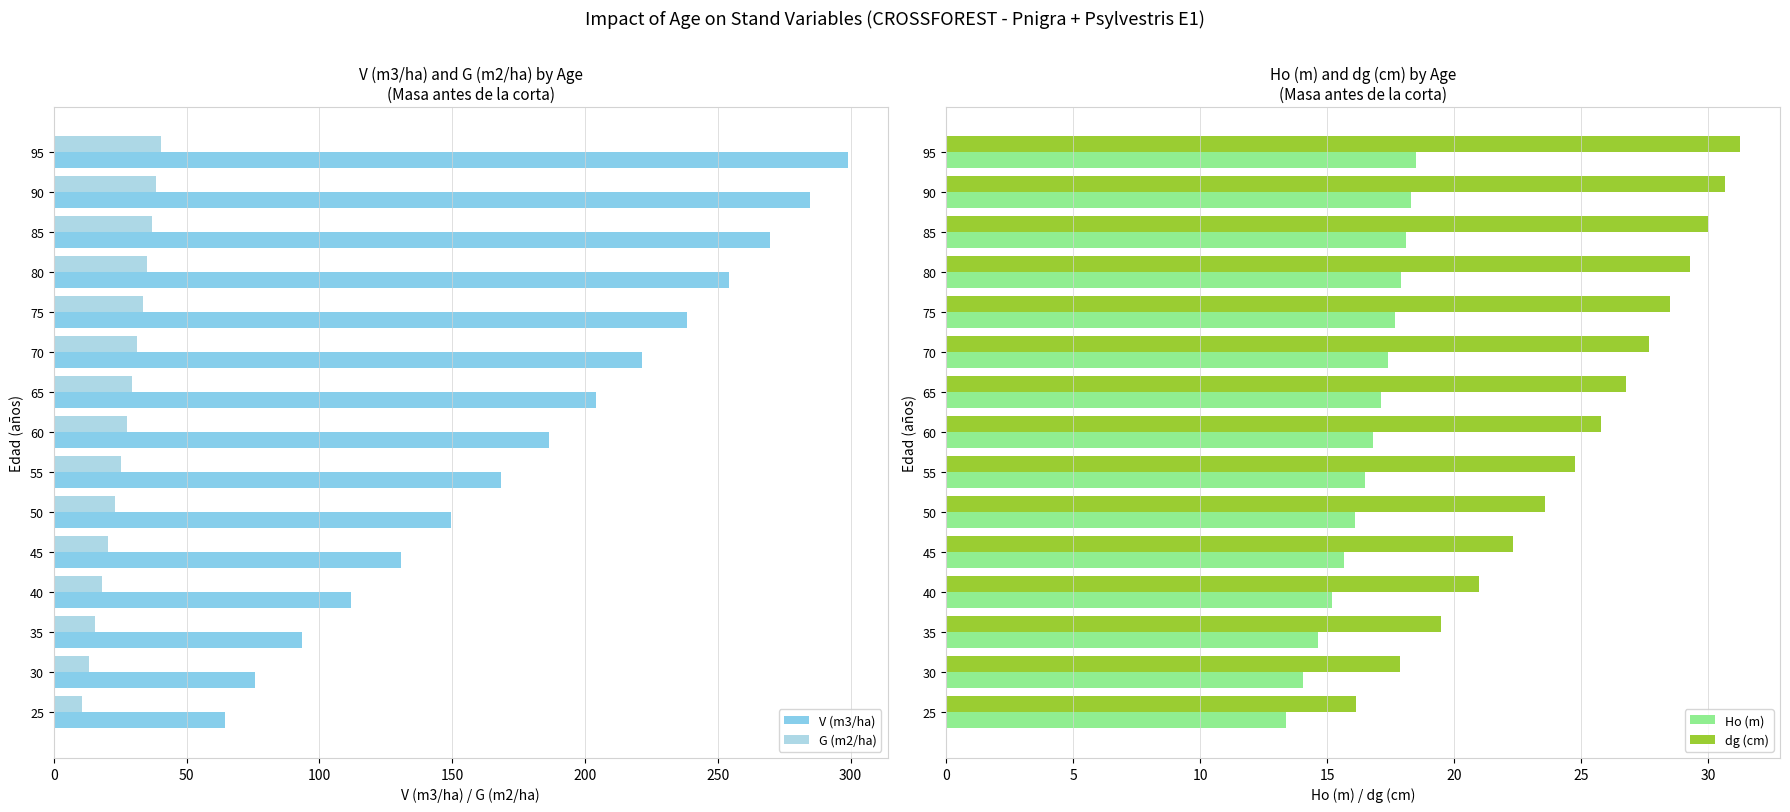

What is the difference between the Ho (m) values at 50 and 25?

2.7